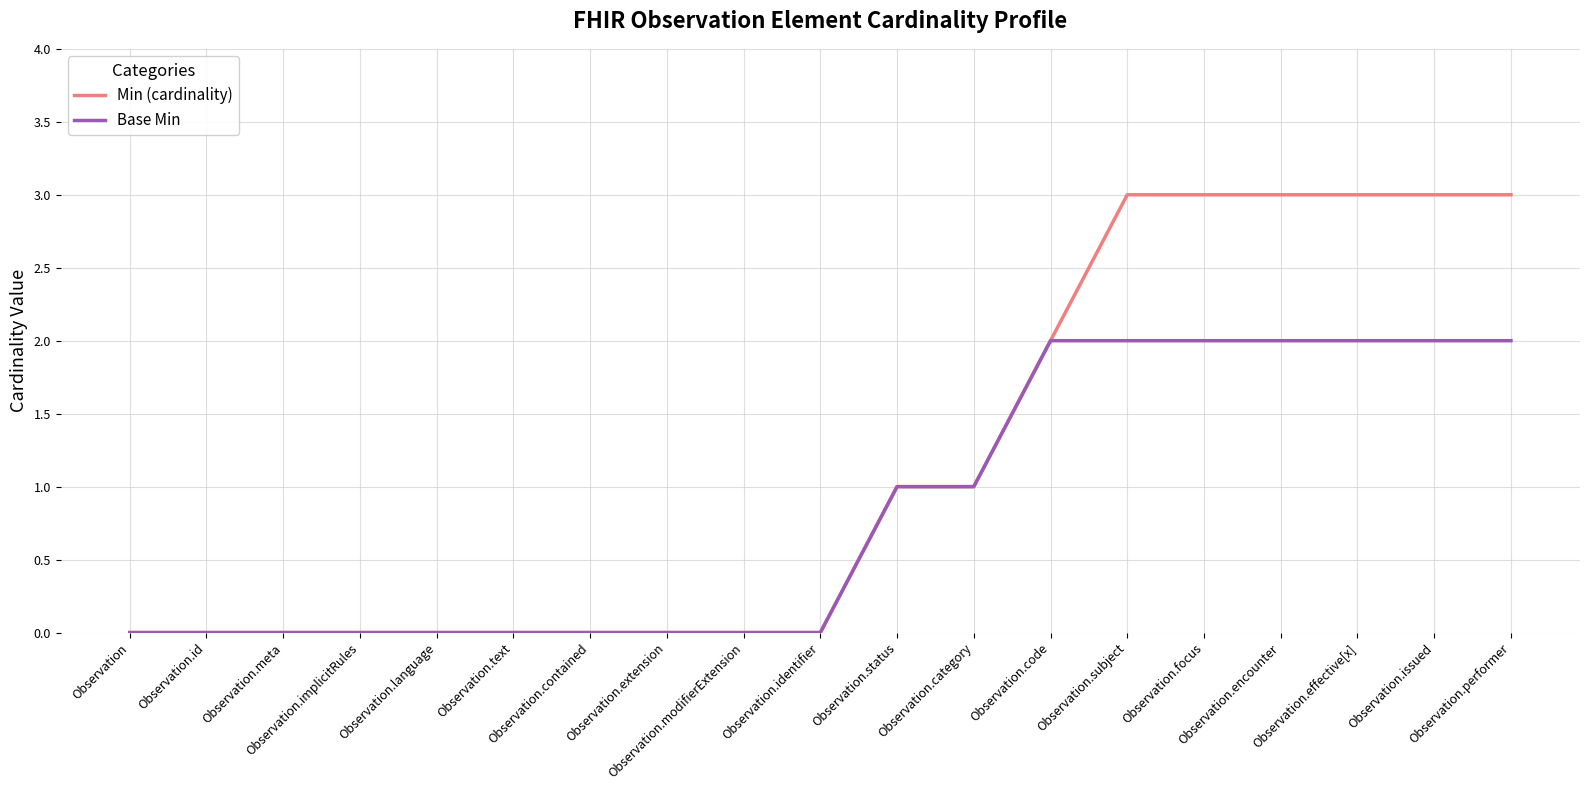

Which series has the largest total across all categories?

Min (cardinality)